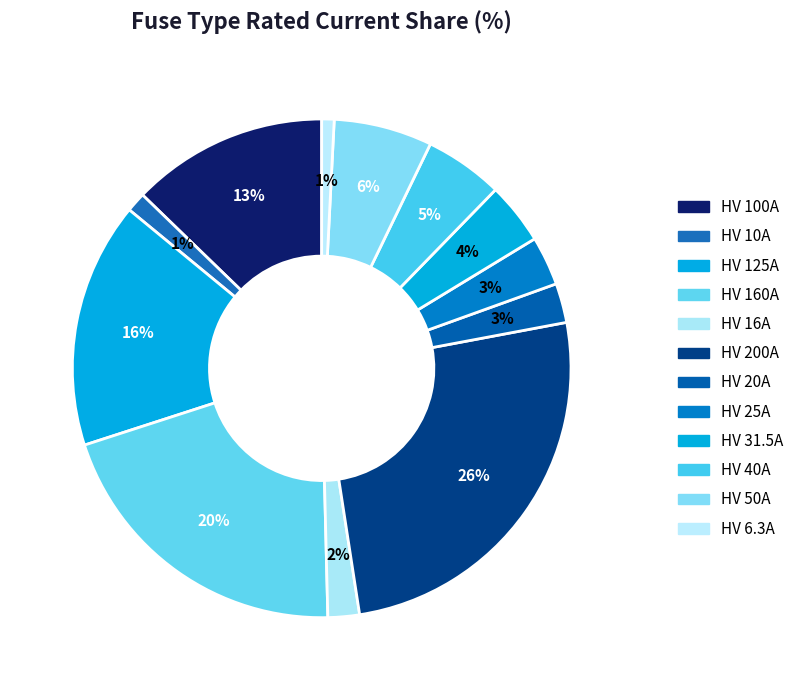

How many slices are in this pie chart?

12